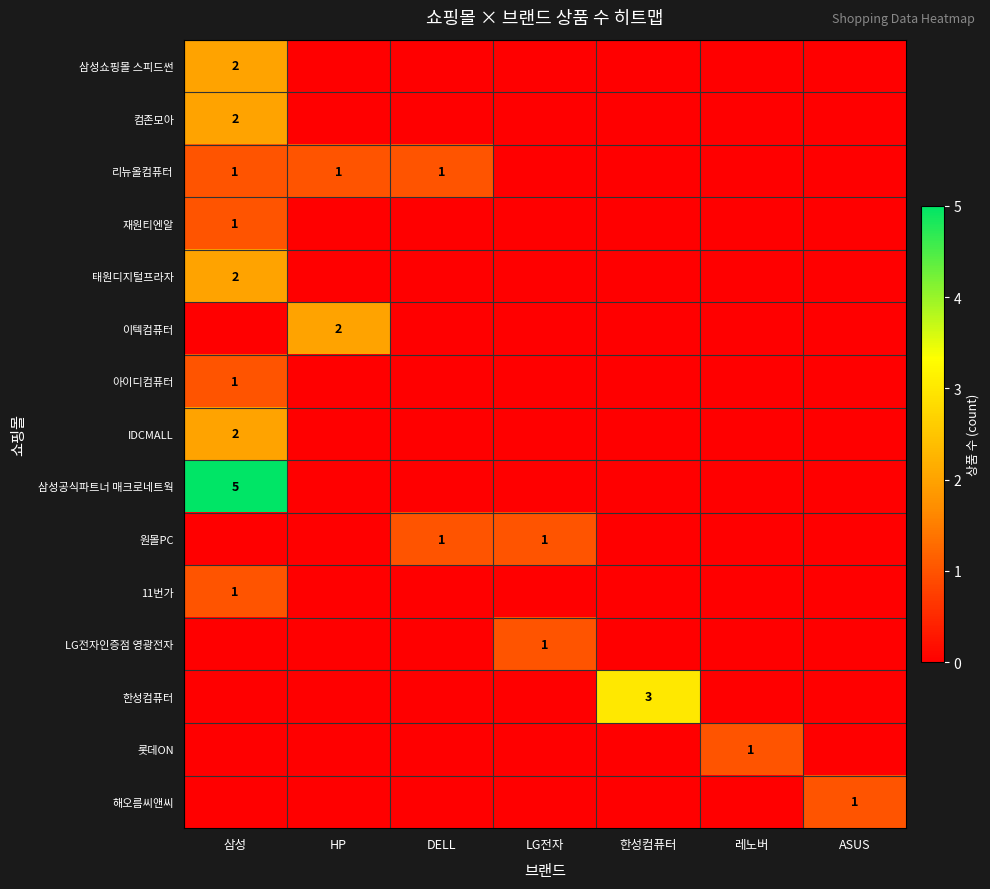

The 태원디지털프라자 series shows 3 at 삼성. True or false?

False